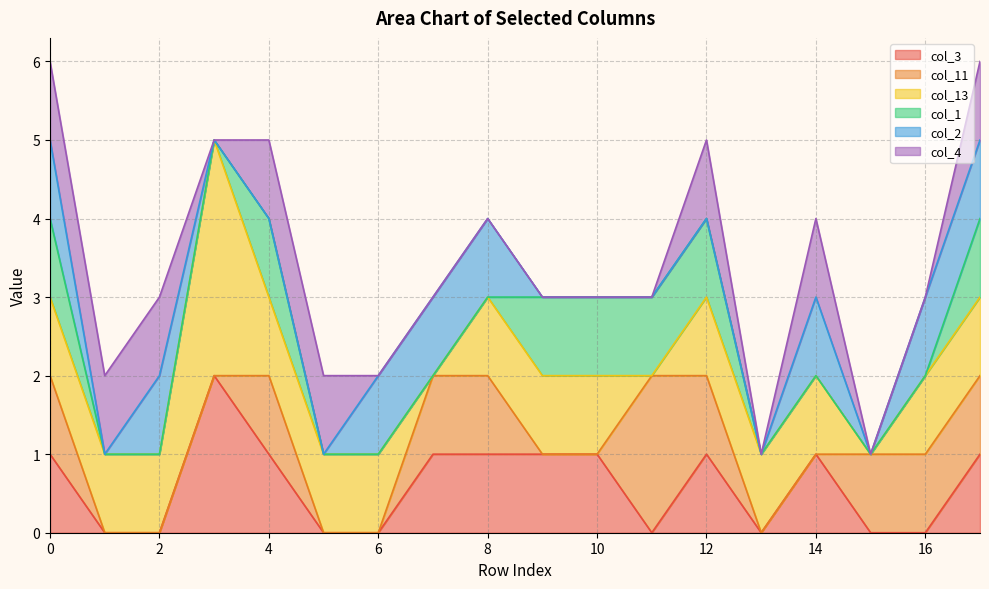

Between 3 and 13, which is larger?

3